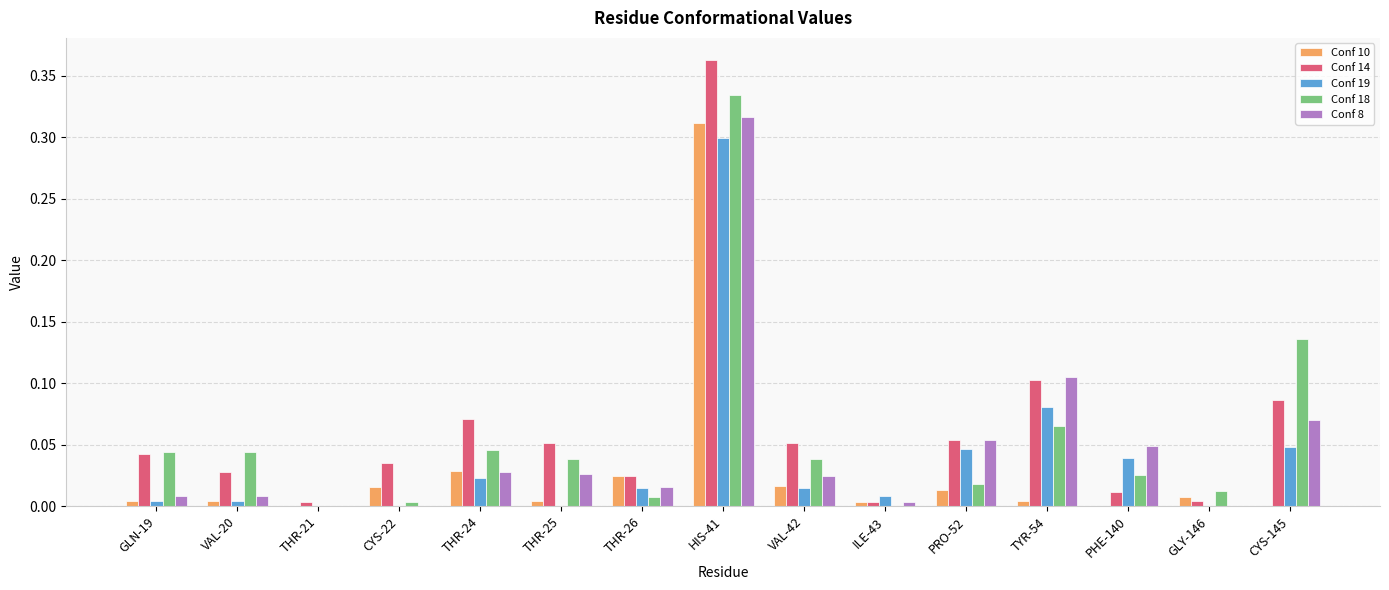

At which category is the sum across all series the highest?

HIS-41